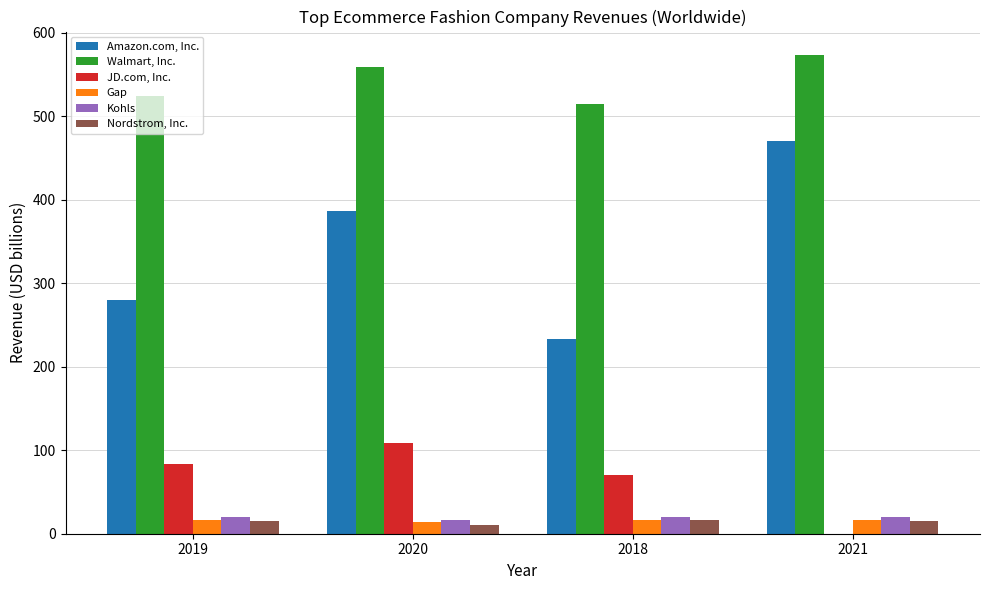

The Amazon.com, Inc. series shows 566.3 at 2020. True or false?

False